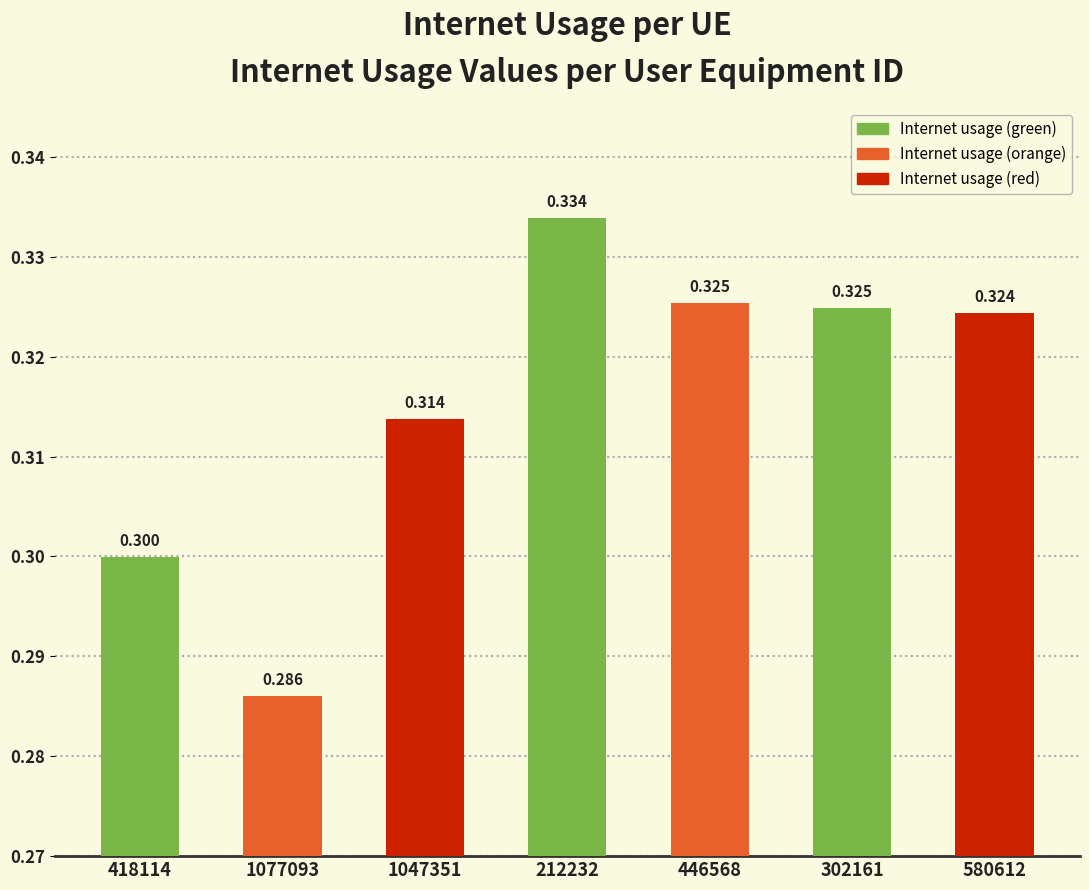

How many bars are there in total?

7